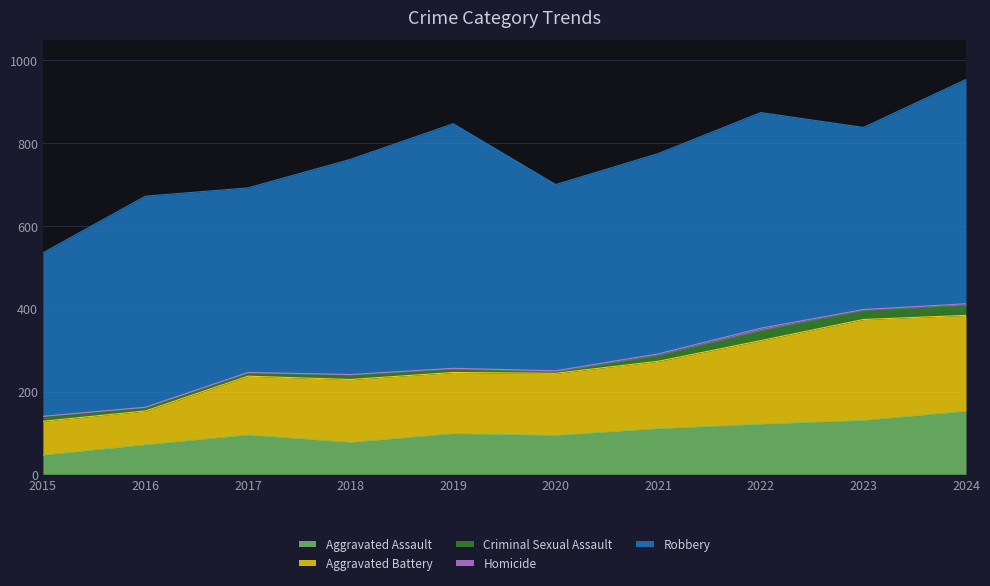

True or false: Robbery and Homicide cross at least once.

False